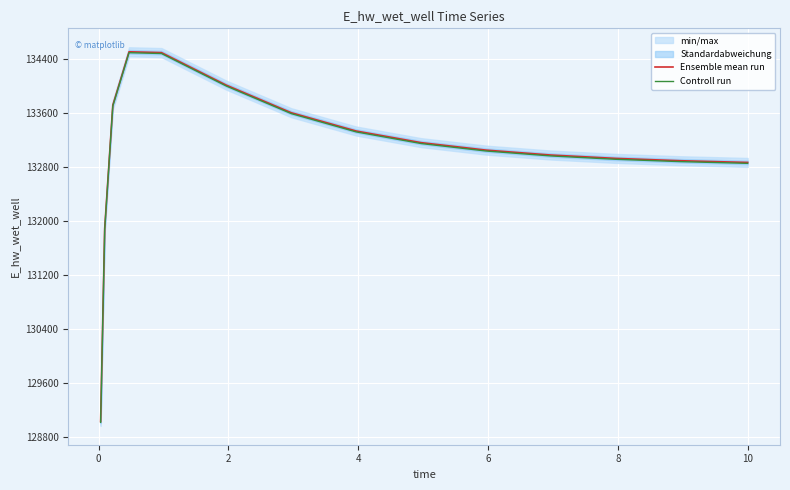

What is the highest value of the Controll run series?

134494.1